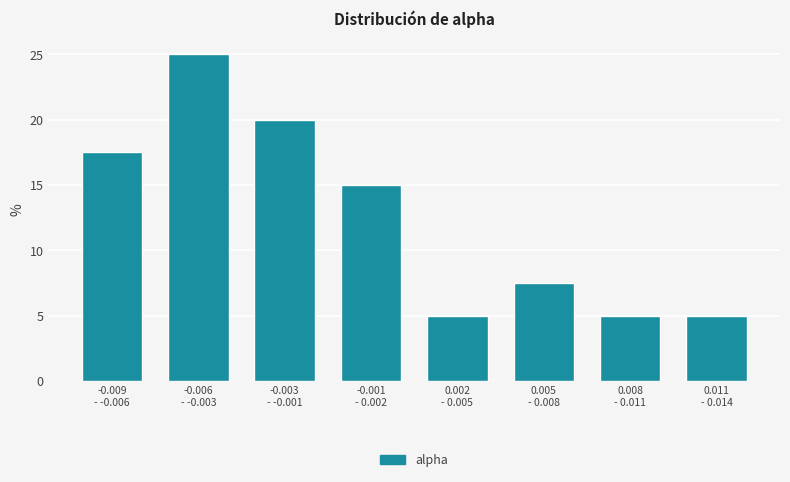

Reading left to right, what are all the values shown in this chart?

17.5	25.0	20.0	15.0	5.0	7.5	5.0	5.0